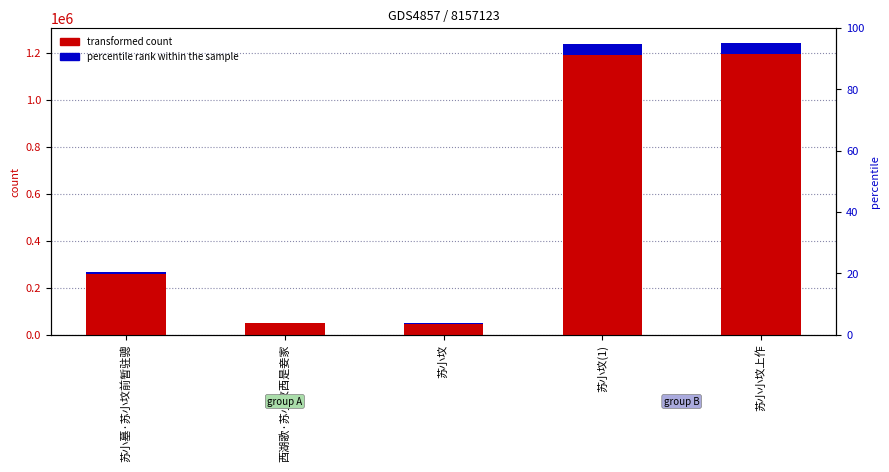

The transformed count series shows 1243461.0 at 苏小小坟上作. True or false?

True